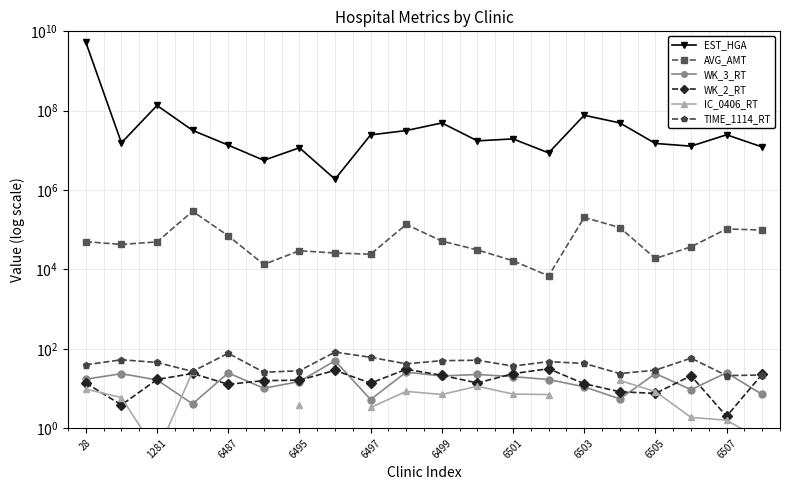

List the series in order of their peak value, lowest first.

IC_0406_RT, WK_2_RT, WK_3_RT, TIME_1114_RT, AVG_AMT, EST_HGA